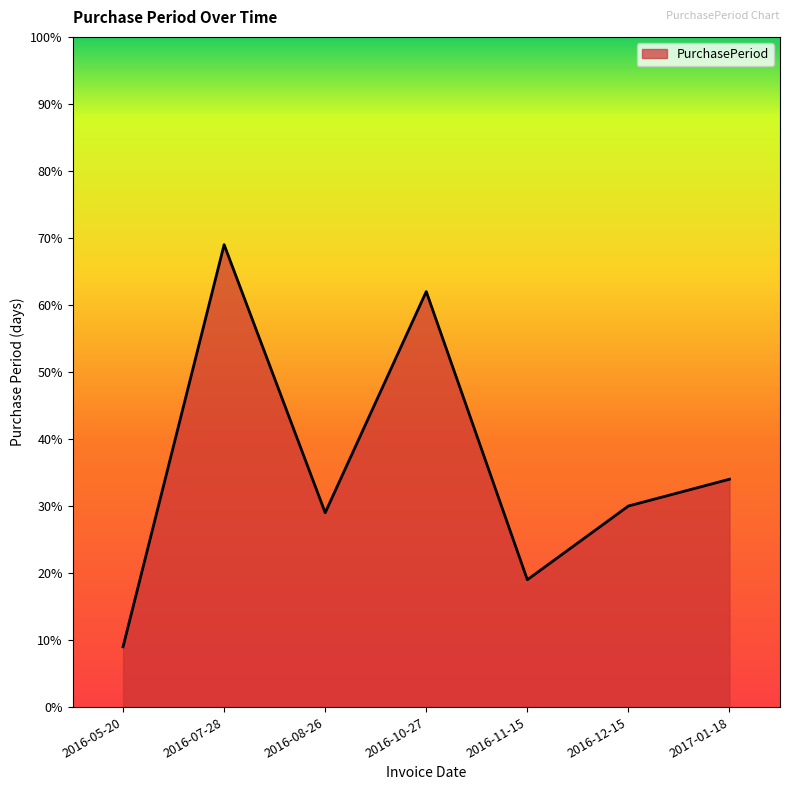

What is the difference between the second highest and minimum values?

53